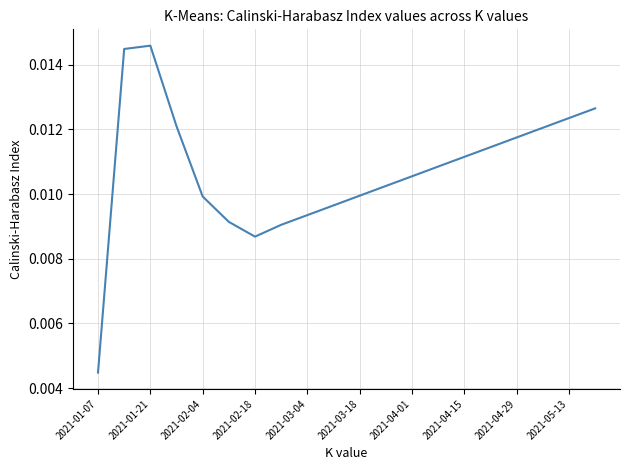

How many categories are shown in the chart?

20